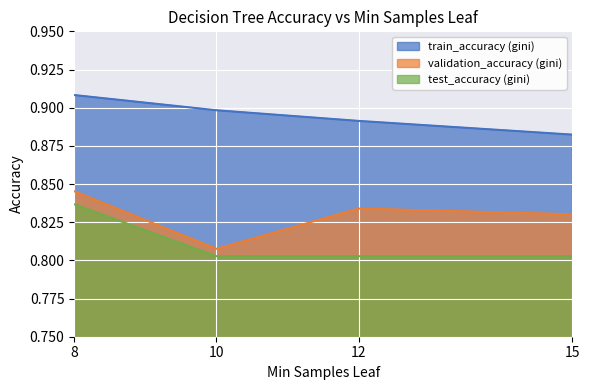

At how many categories does at least one series exceed 0?

4